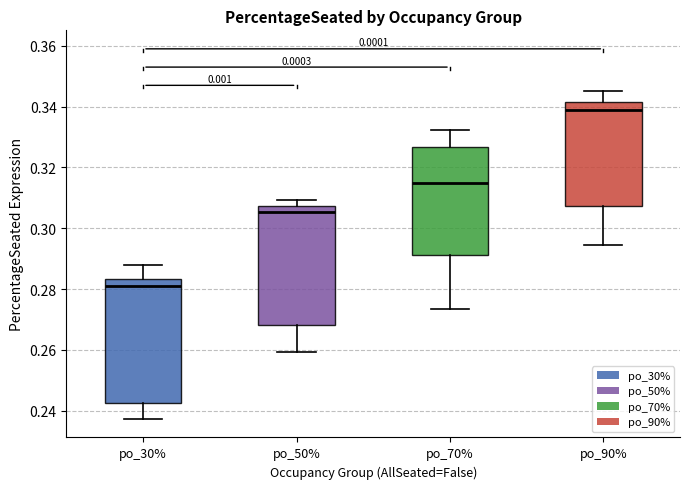

Which box has the lowest median line?

po_30%